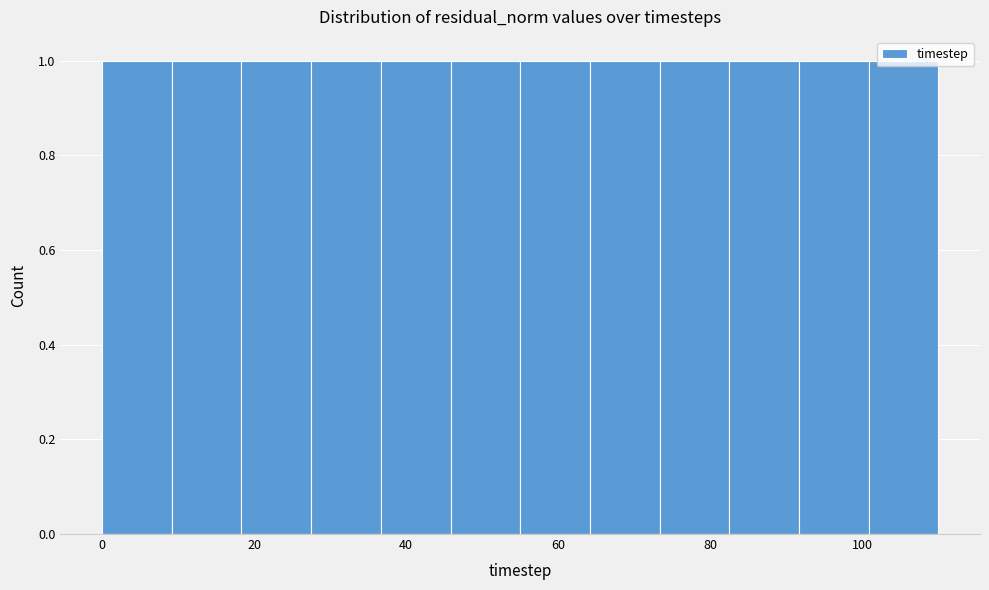

Reading left to right, transcribe this chart: for each bar, give the range it covers on the x-axis and its height. Neither the bar edges nor the heights are printed on the chart, so give them approximately, as read against the axes.

0 to 10: 1
10 to 18: 1
18 to 28: 1
28 to 36: 1
36 to 46: 1
46 to 56: 1
56 to 64: 1
64 to 74: 1
74 to 82: 1
82 to 92: 1
92 to 100: 1
100 to 110: 1